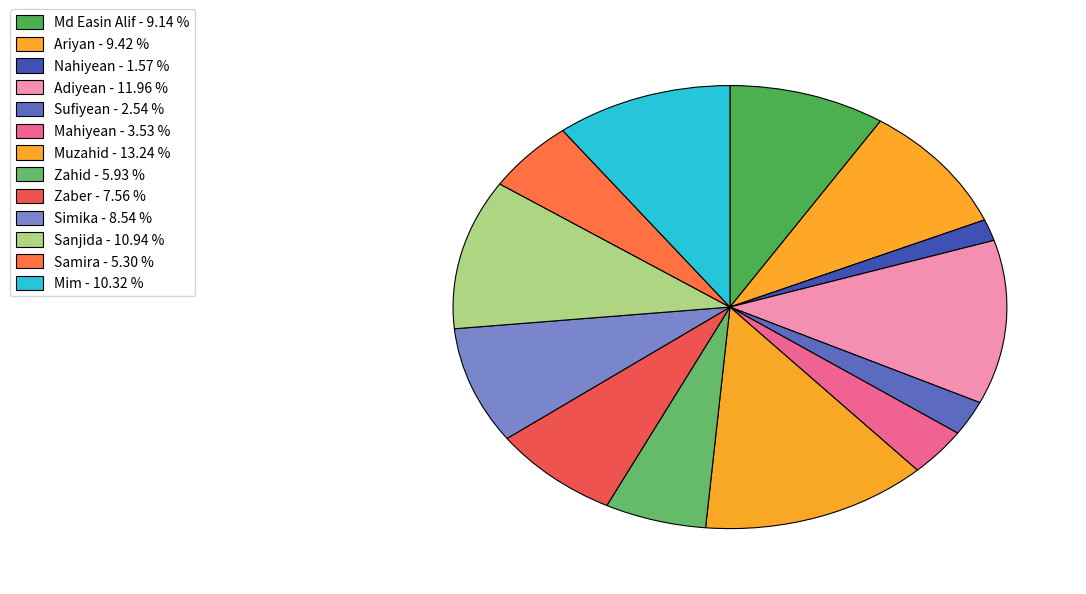

Between Samira and Adiyean, which is larger?

Adiyean